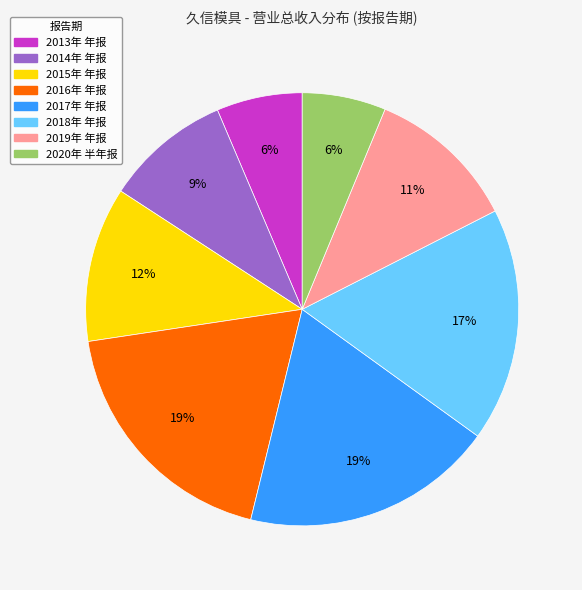

Count the number of slices in the pie.

8